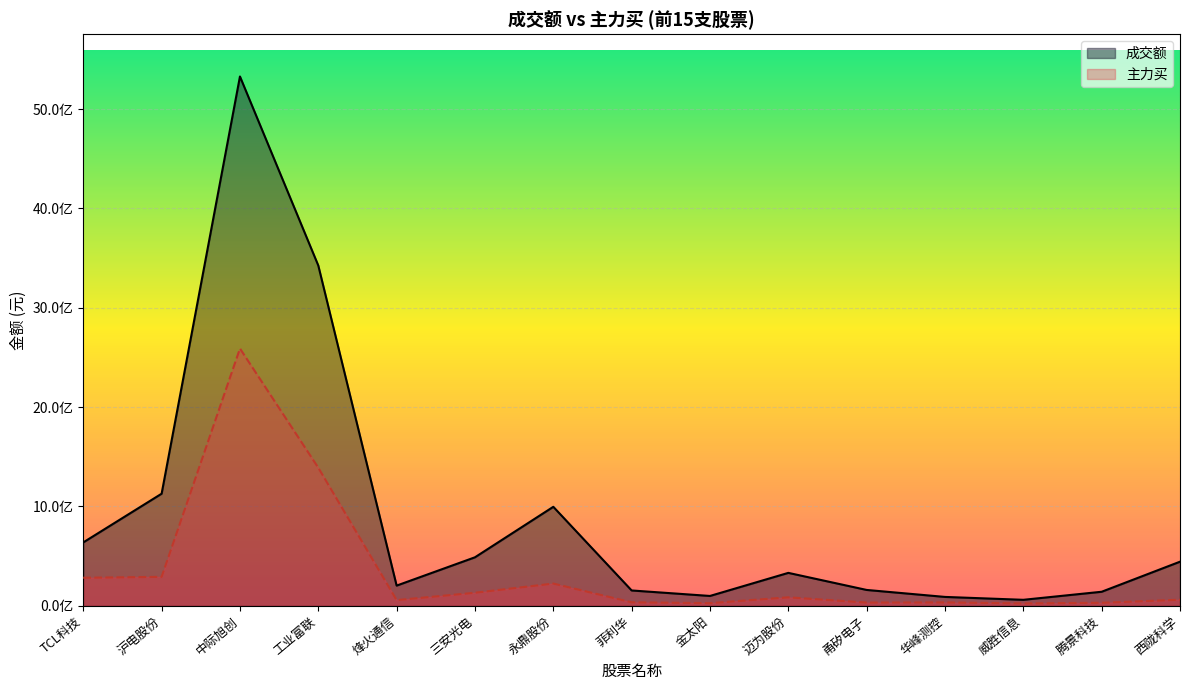

What is the difference between the maximum and minimum values in the 成交额_line series?

5270017008